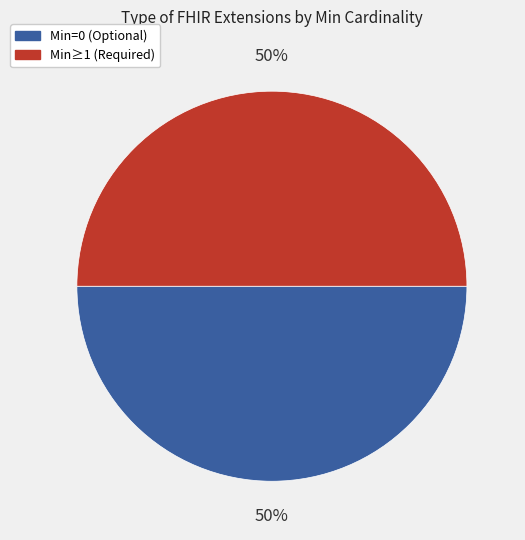

To the nearest percent, what is the difference between the largest and smallest slice percentages?

0%